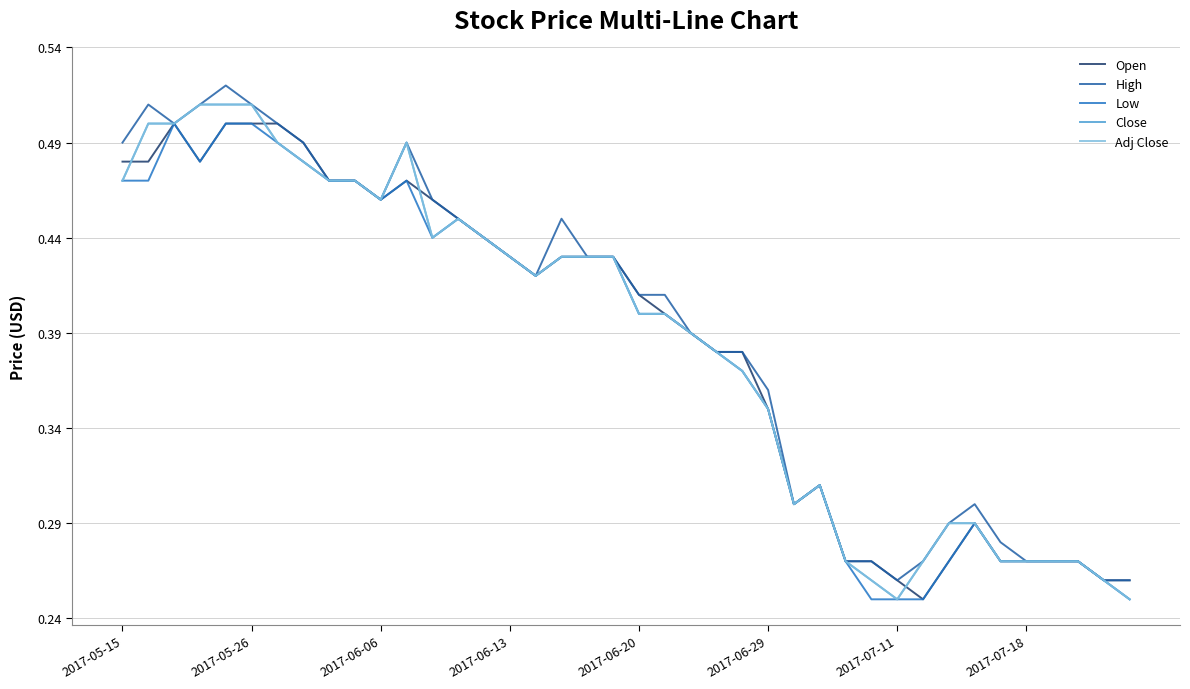

Does the chart display data point markers on the line(s)?

No